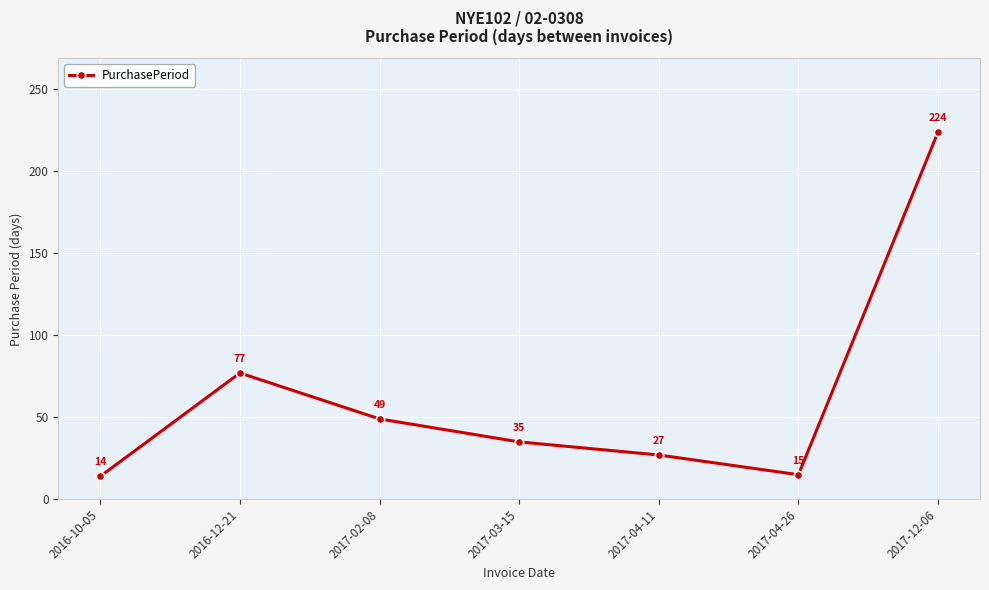

How many interior local peaks (higher than both neighbors) does the data have?

1